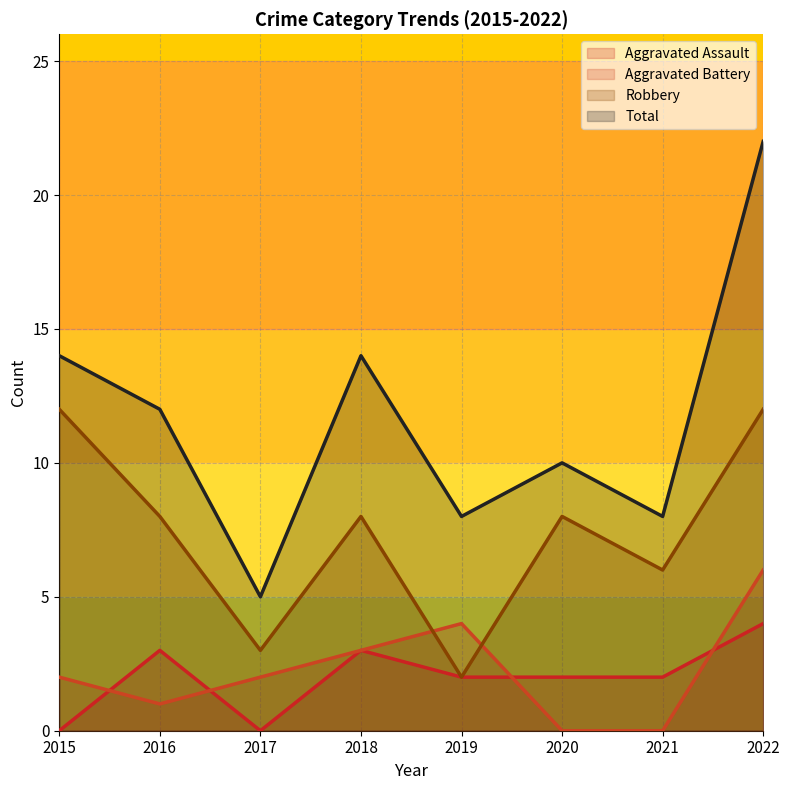

What is the total value across all series at 2019?

16